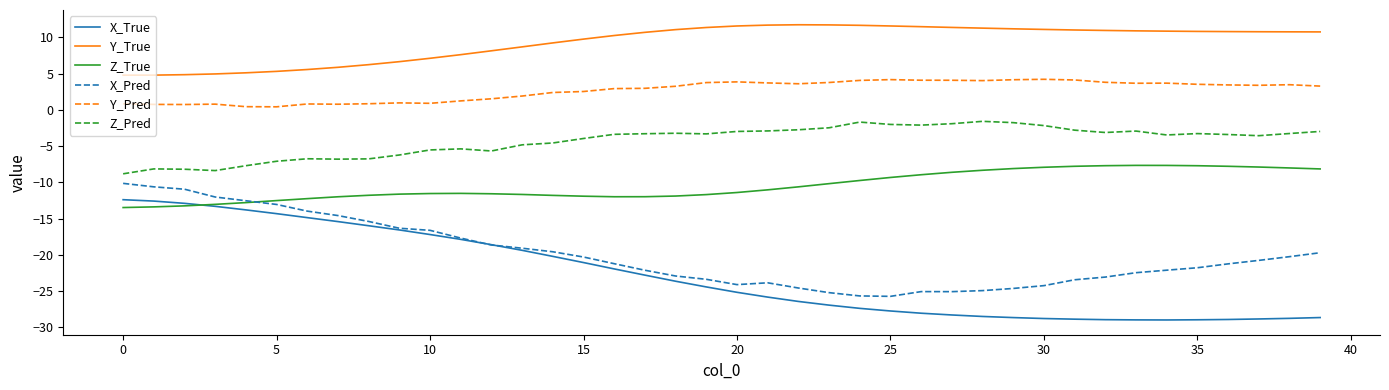

True or false: X_Pred and Y_Pred cross at least once.

False